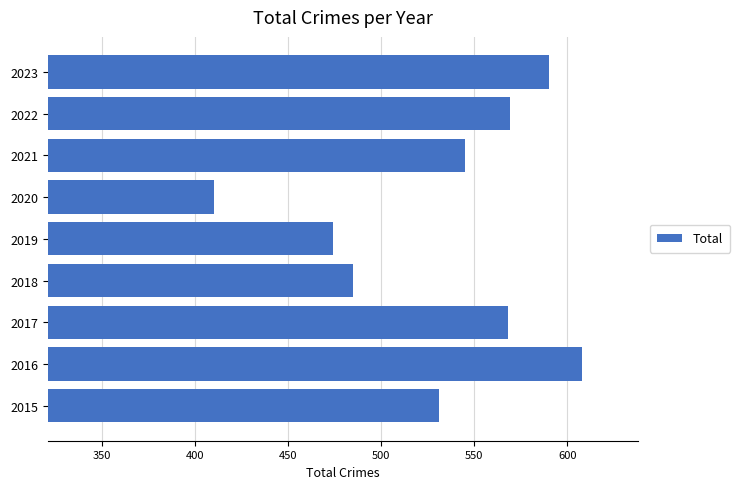

Read the value at 2016, to the nearest 5.

610